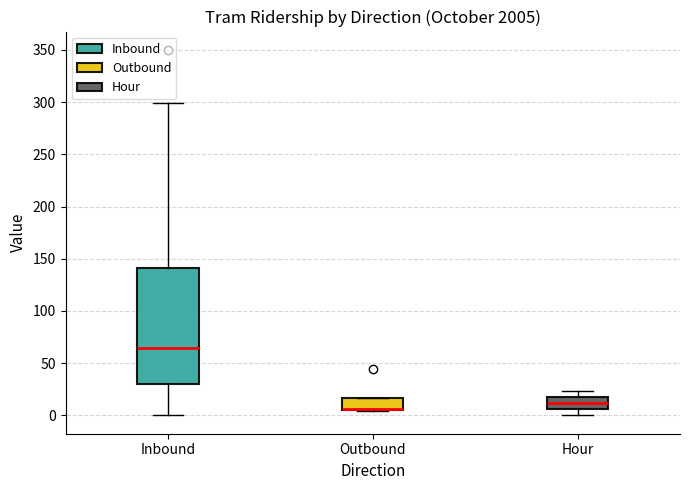

Reading left to right, read every box against the y-axis: the position of its median line, the range the box covers, and the ends of its whiskers. The values are not printed on the chart, so give them approximately, as read against the axis.

Inbound: median 65, box 30 to 140, whiskers 0 to 300
Outbound: median 5 (drawn on the box's lower edge), box 5 to 15, whiskers 5 to 15
Hour: median 10, box 5 to 15, whiskers 0 to 25